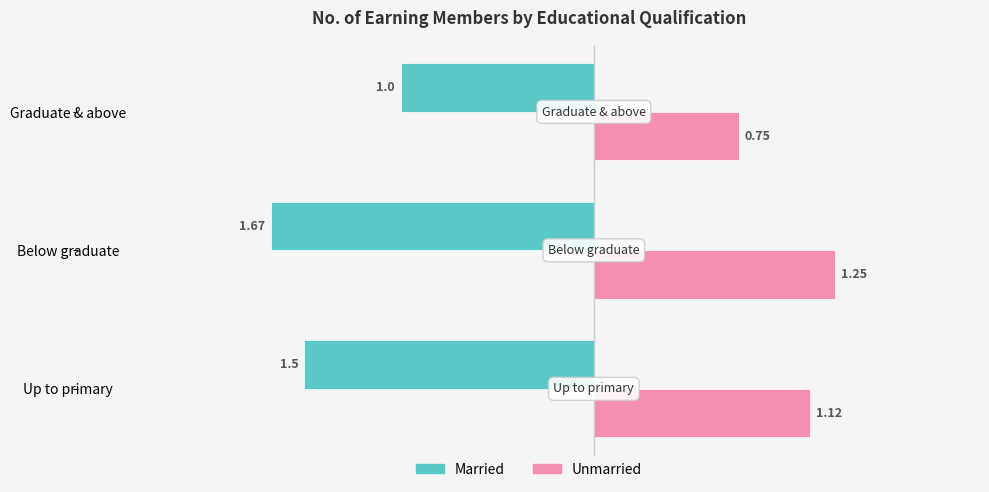

List the labels in order of Unmarried value, smallest first.

Graduate & above, Up to primary, Below graduate